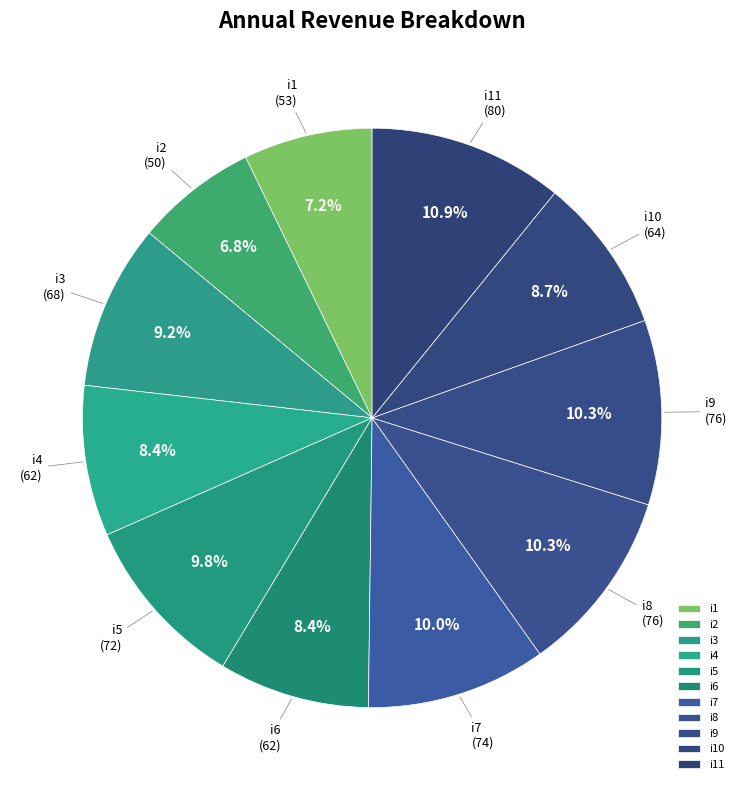

What percentage is NOT represented by i11?

89.1%